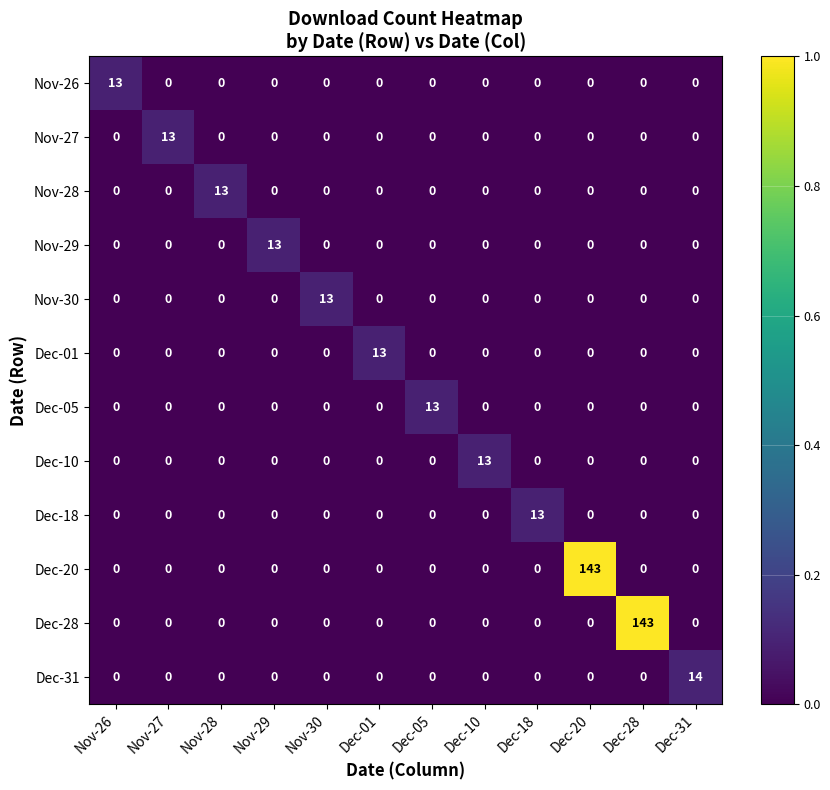

What is the total value across all series at Nov-29?

13